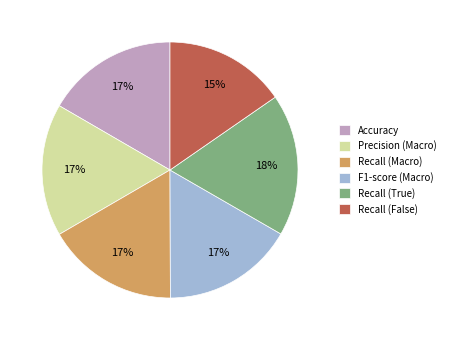

To the nearest percent, what is the combined percentage of Recall (False) and Recall (True)?

33%